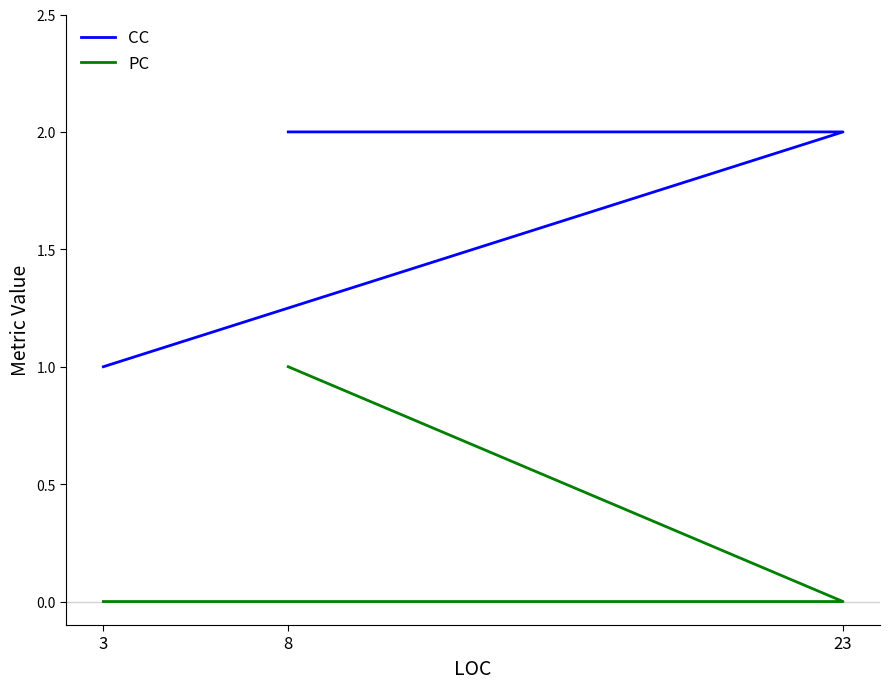

Rank the series by their maximum value, from lowest to highest.

PC, CC